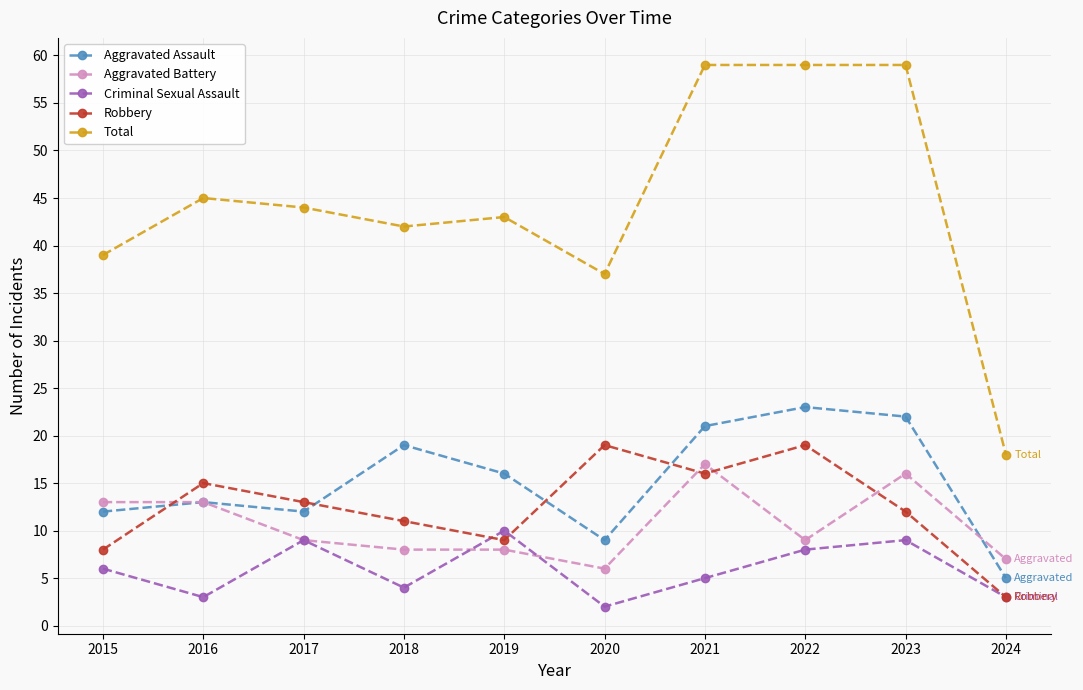

What is the difference between the maximum and minimum values in the Aggravated Battery series?

11